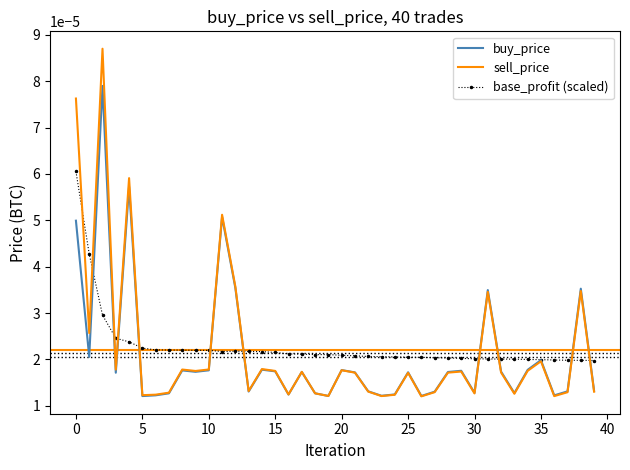

Which series has the largest range (max minus min)?

sell_price